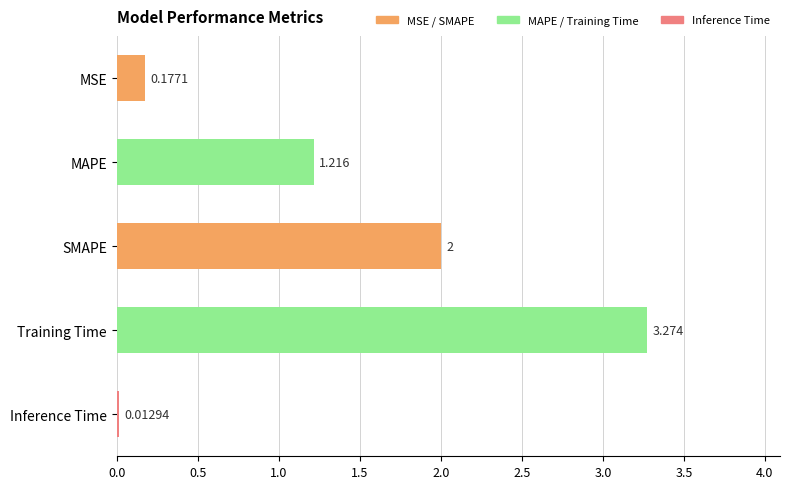

What is the average value?

1.3